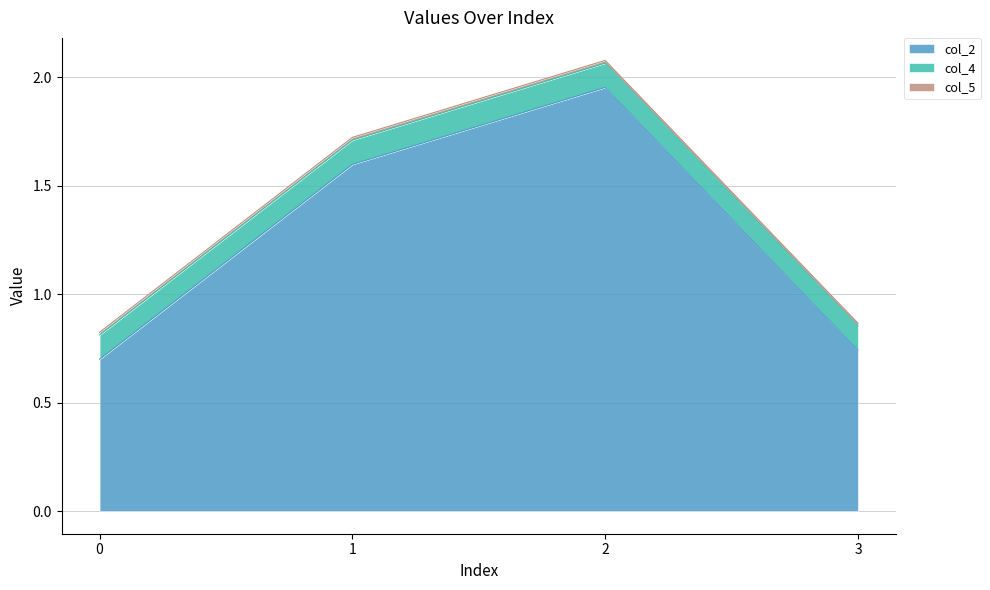

What is the sum of all col_4 values?

0.4